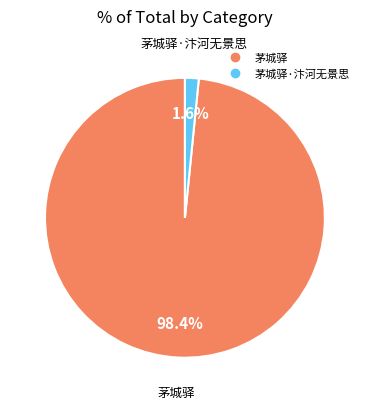

Is there a majority slice in this chart?

Yes